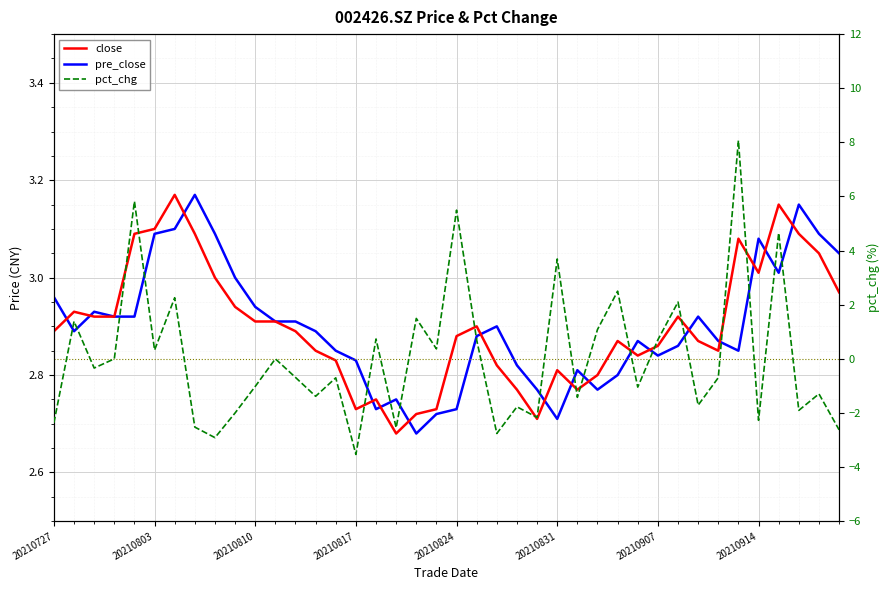

Between 11 and 38, which series saw the biggest shift?

pct_chg